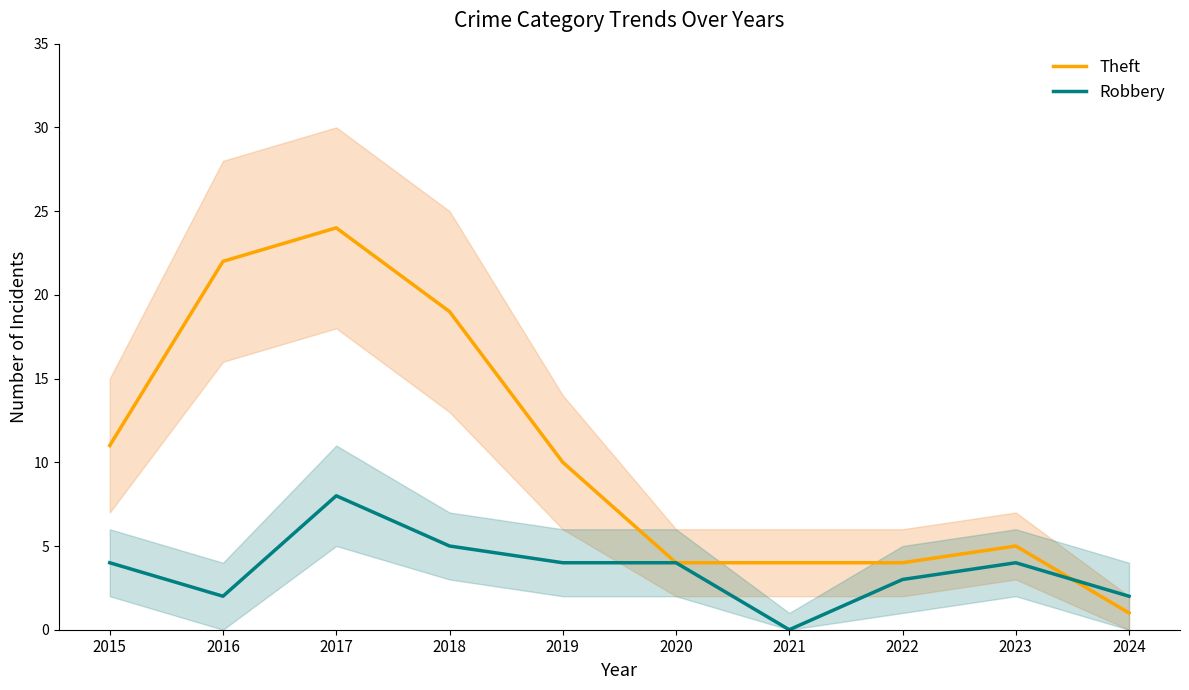

How many lines are shown in the chart?

2